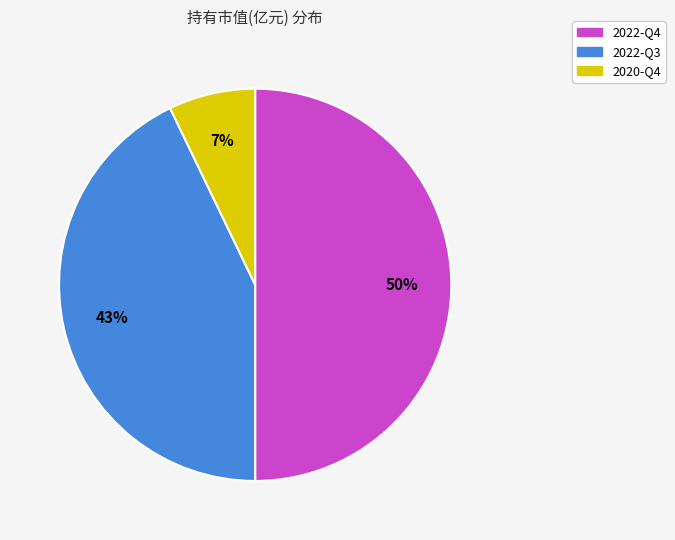

Which has a higher value, 2020-Q4 or 2022-Q3?

2022-Q3